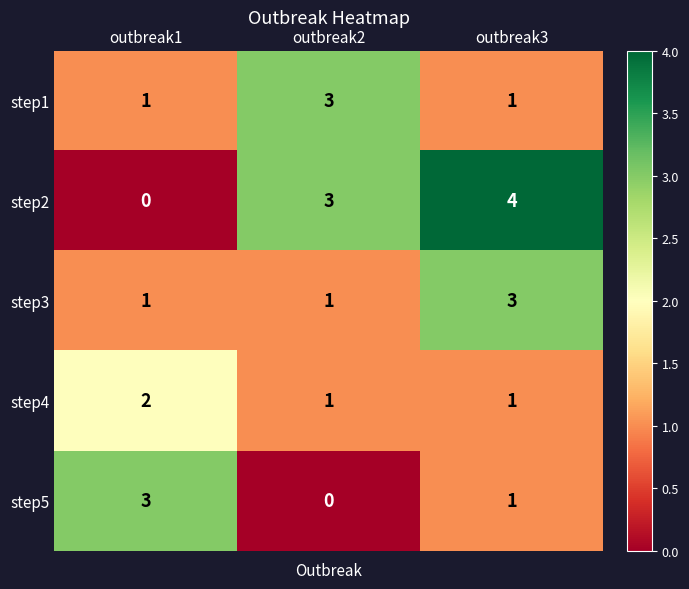

Reading right to left, transcribe all the data shown in this chart.

step1: 1	3	1
step2: 4	3	0
step3: 3	1	1
step4: 1	1	2
step5: 1	0	3